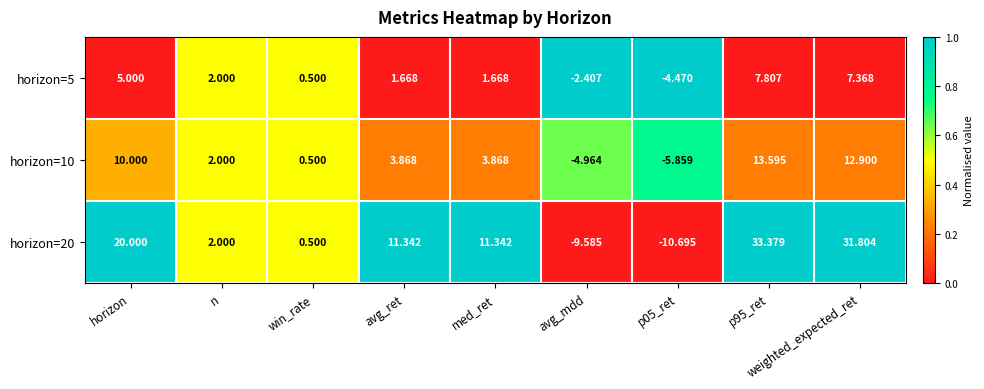

Where is horizon=5 nearest to the value 1?

win_rate